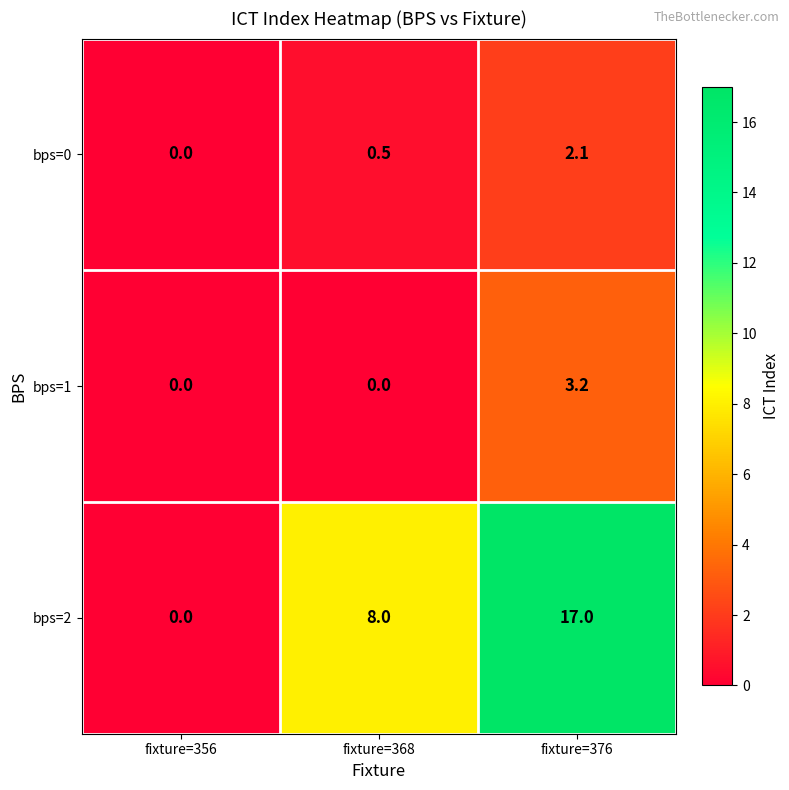

What is the sum of the bps=1 values at fixture=368 and fixture=376?

3.2